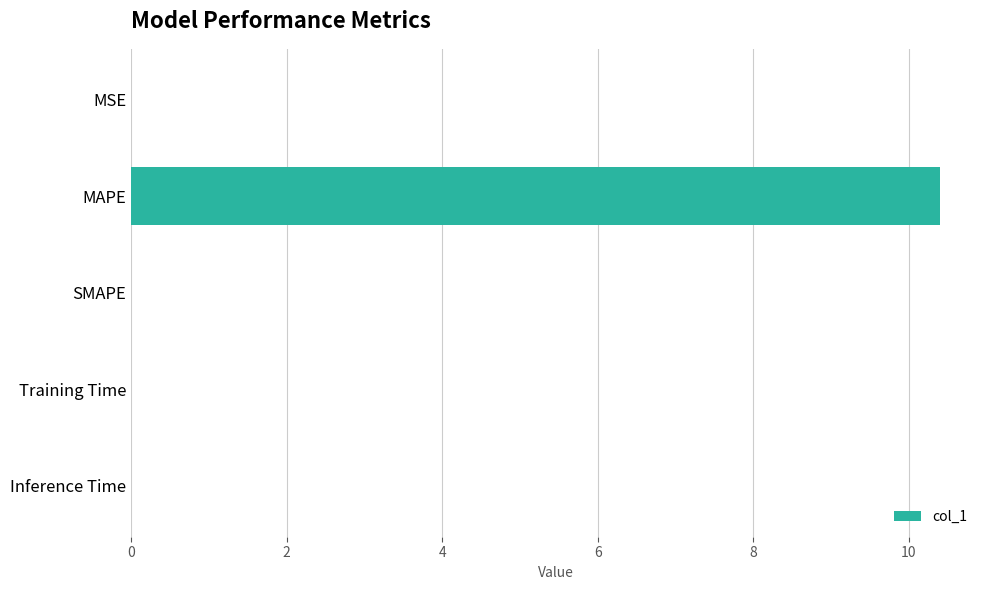

How many distinct data groups are displayed?

1